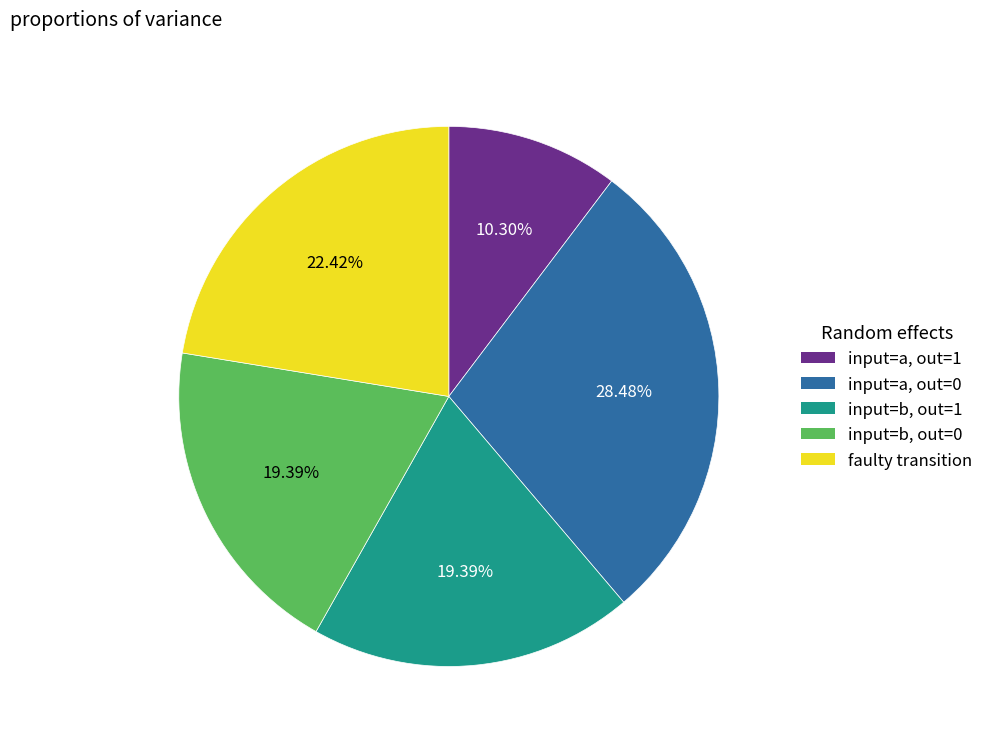

Is the sum of input=b, out=1 and input=b, out=0 greater than half?

No